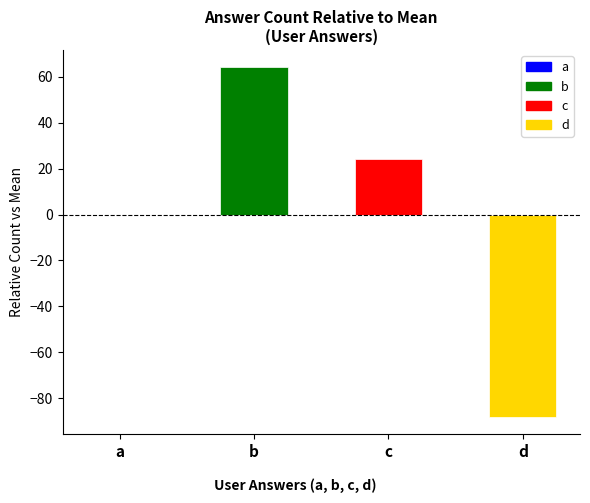

What is the sum of the values at a and d?

-88